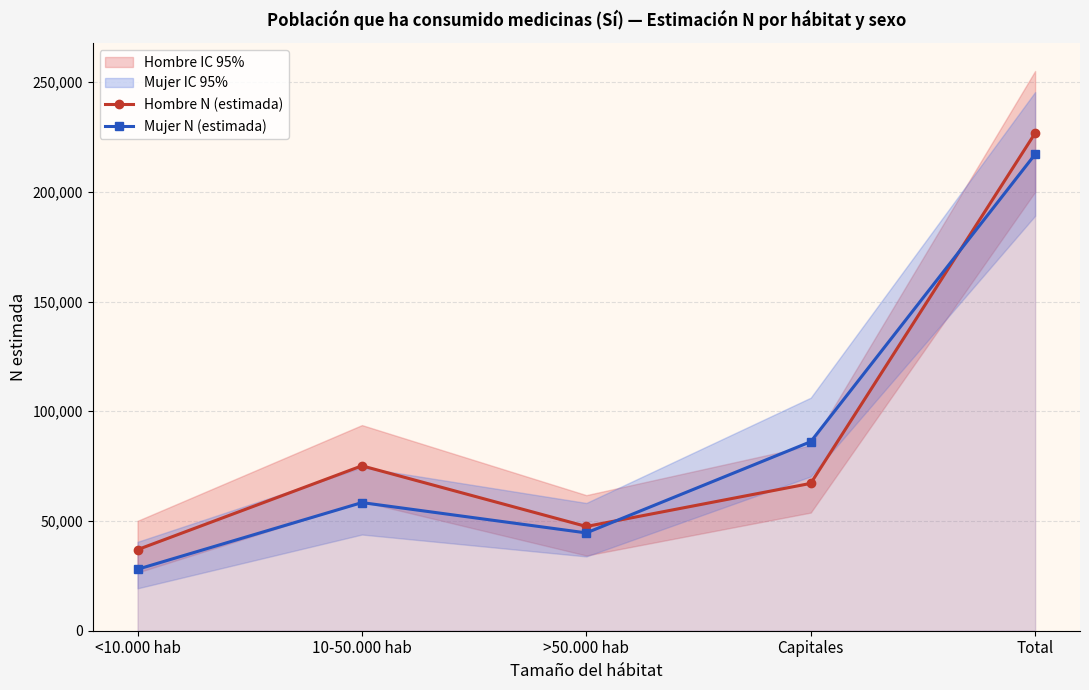

At which category does the chart reach its peak across all series?

Total